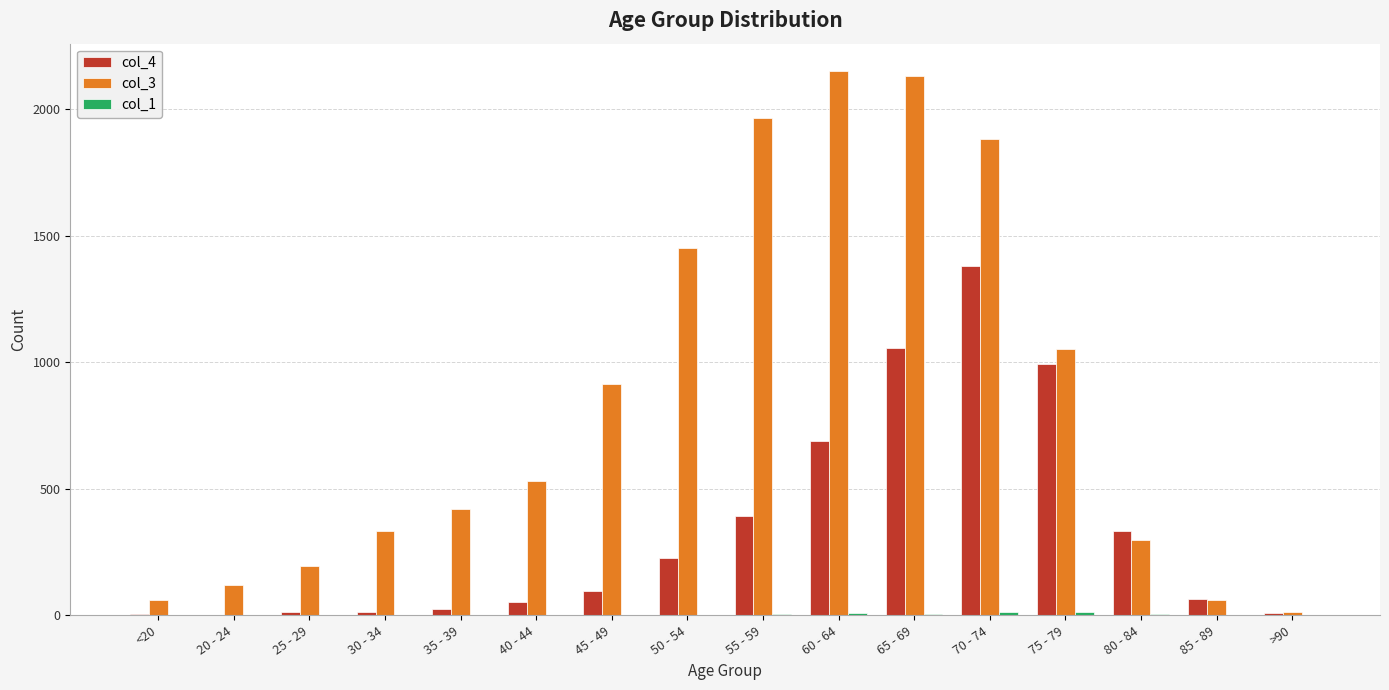

Which series has the largest total across all categories?

col_3